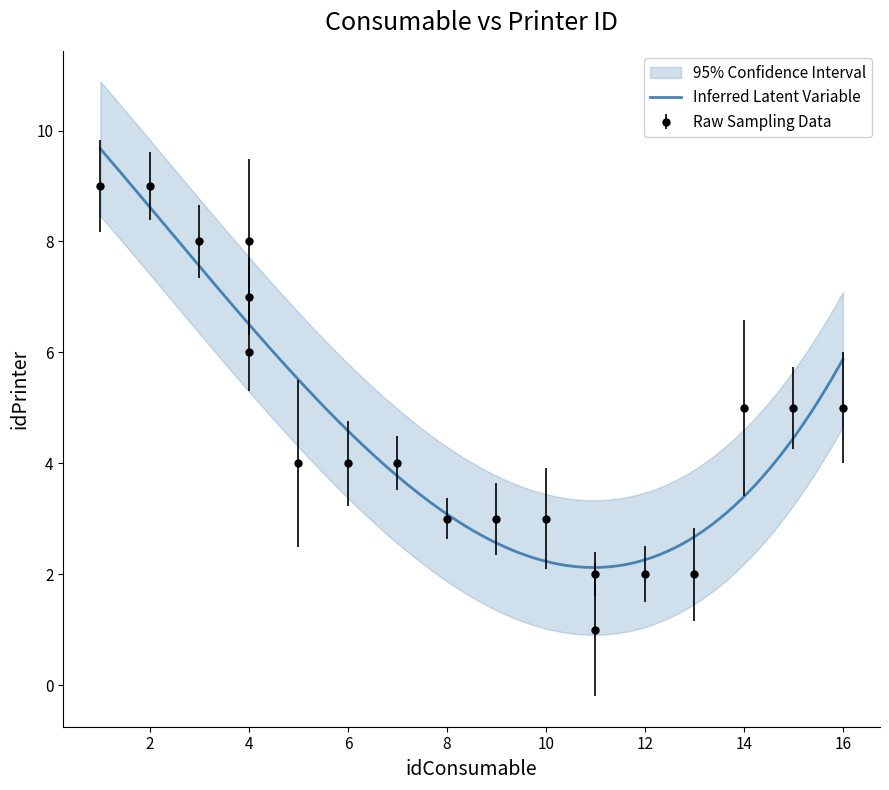

List the labels in order of value, smallest first.

11, 11, 12, 13, 8, 9, 10, 5, 6, 7, 14, 15, 16, 4, 4, 3, 4, 1, 2